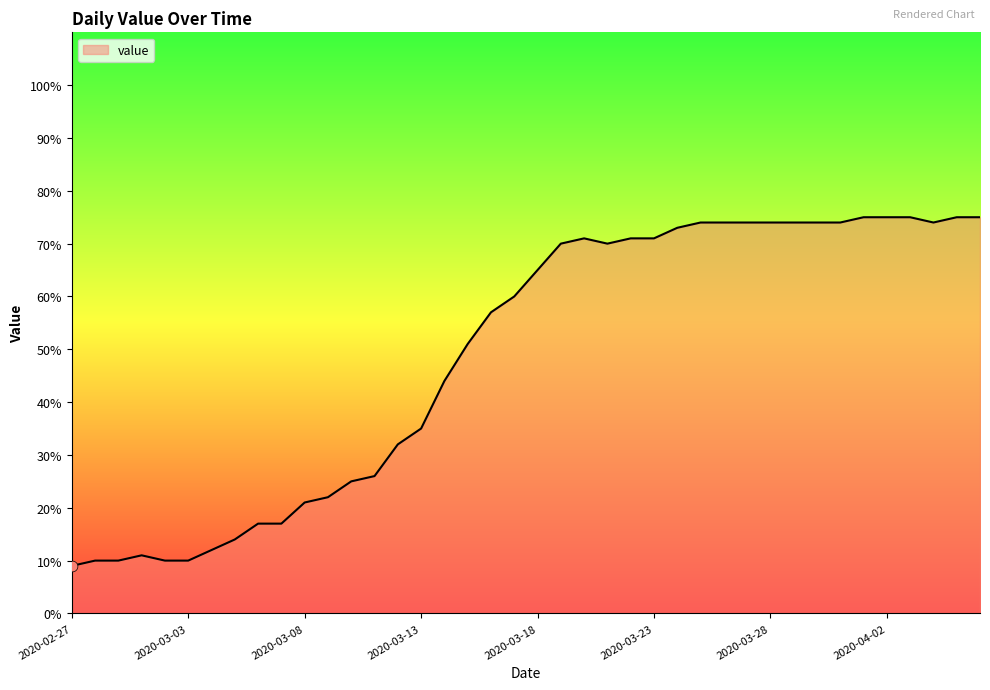

What is the greatest value displayed?

75